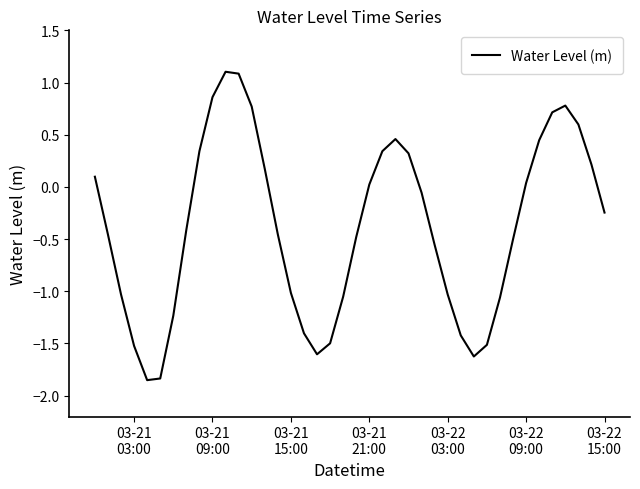

What is the value of the 31st point from the left?

-1.5